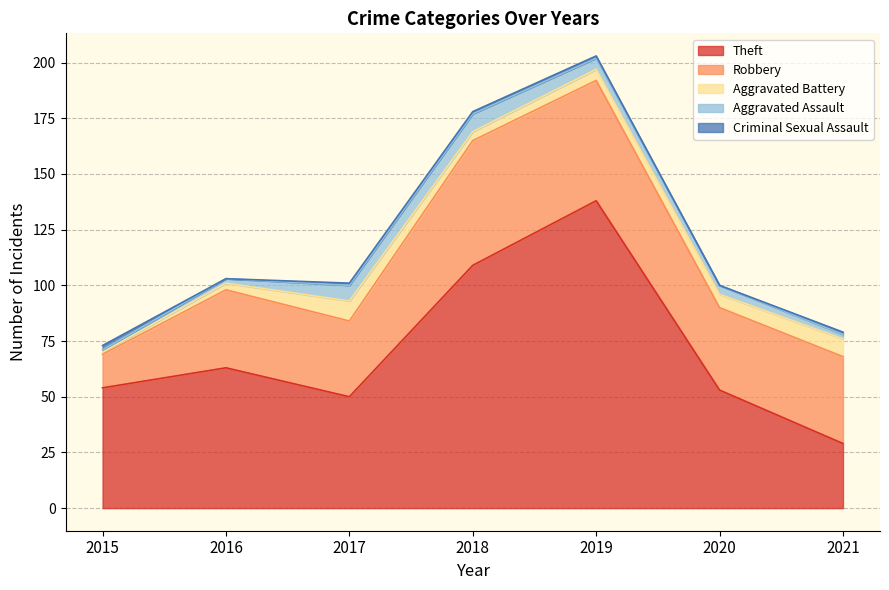

Reading left to right, list all the values displayed in this chart.

Theft: 2015=54	2016=63	2017=50	2018=109	2019=138	2020=53	2021=29
Robbery: 2015=15	2016=35	2017=34	2018=56	2019=54	2020=37	2021=39
Aggravated Battery: 2015=1	2016=3	2017=9	2018=4	2019=5	2020=6	2021=8
Aggravated Assault: 2015=1	2016=2	2017=7	2018=8	2019=5	2020=4	2021=2
Criminal Sexual Assault: 2015=2	2016=0	2017=1	2018=1	2019=1	2020=0	2021=1